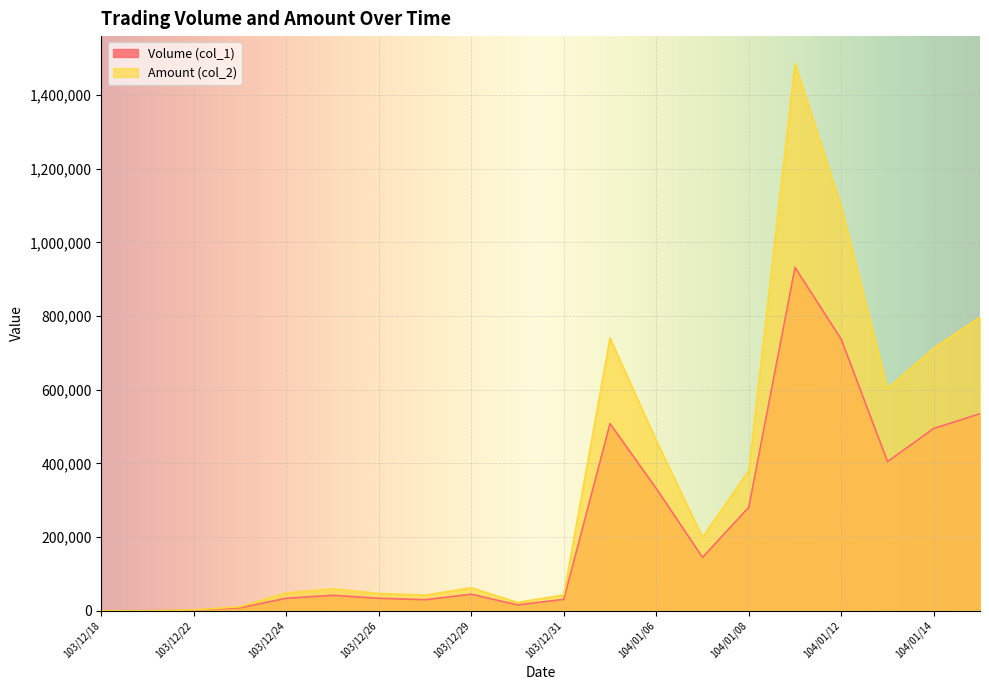

How many lines are shown in the chart?

2